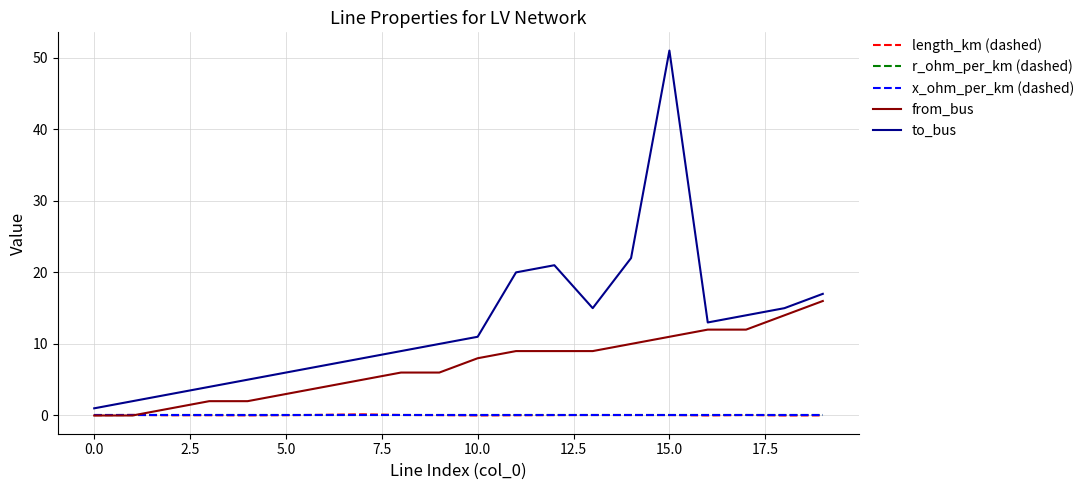

True or false: to_bus has more than 0 points higher than both neighbors.

True